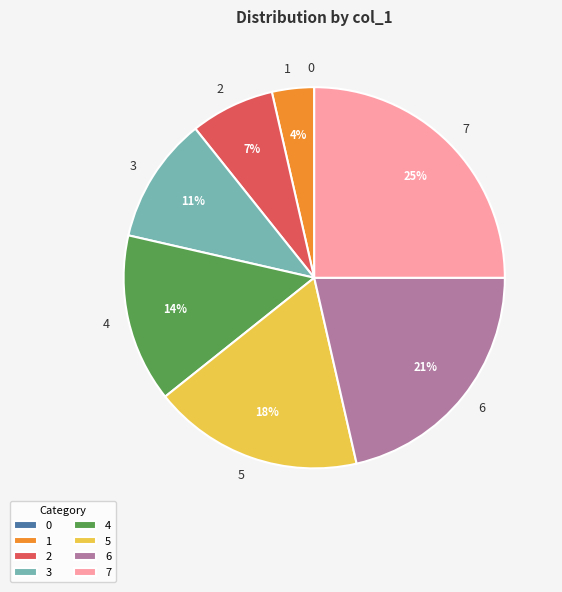

Which slice is the largest?

7